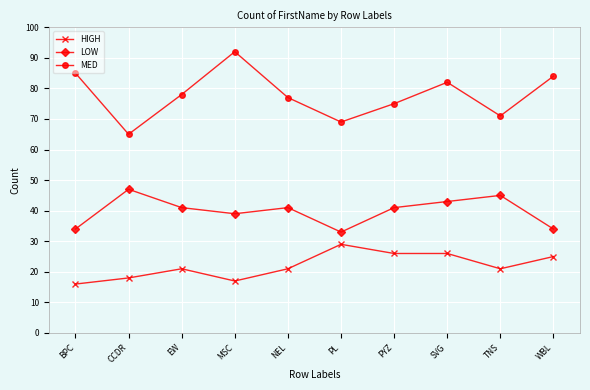

What is the average value of the HIGH series?

22